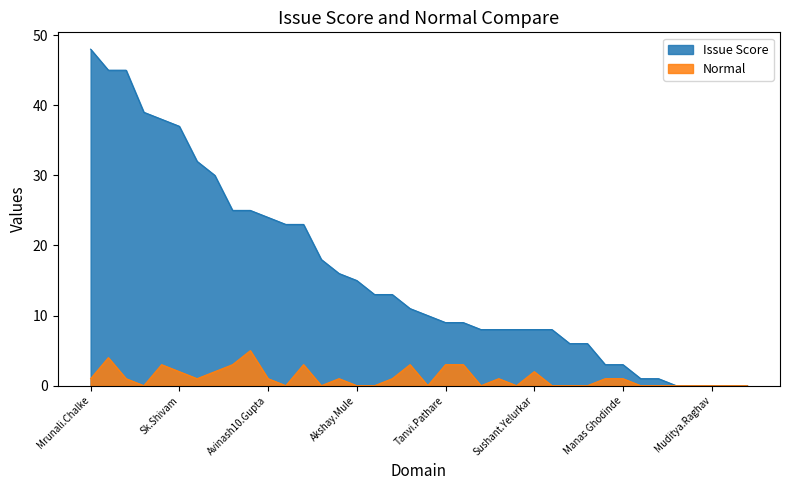

Does the chart display data point markers on the line(s)?

No